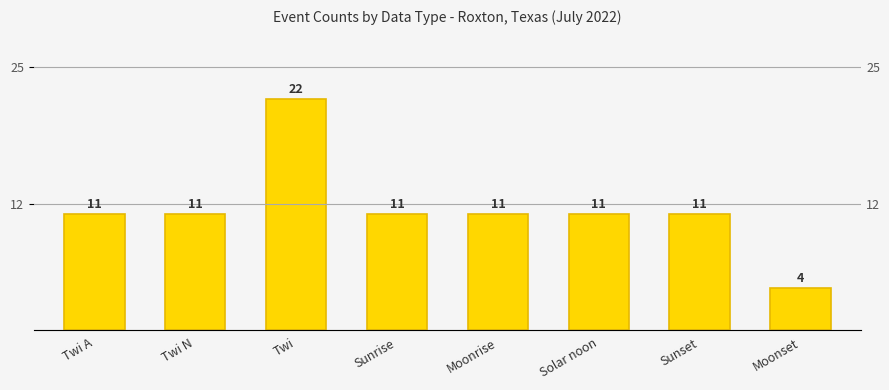

Rank the categories by value from lowest to highest.

Moonset, Twi A, Twi N, Sunrise, Moonrise, Solar noon, Sunset, Twi